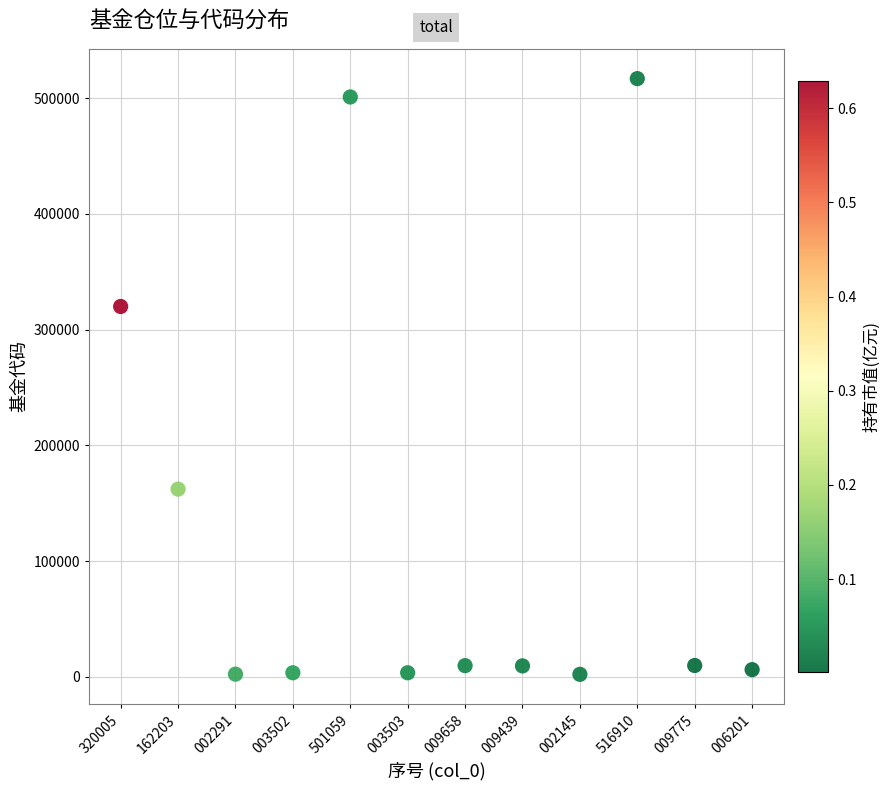

What is the average Y value?

128891